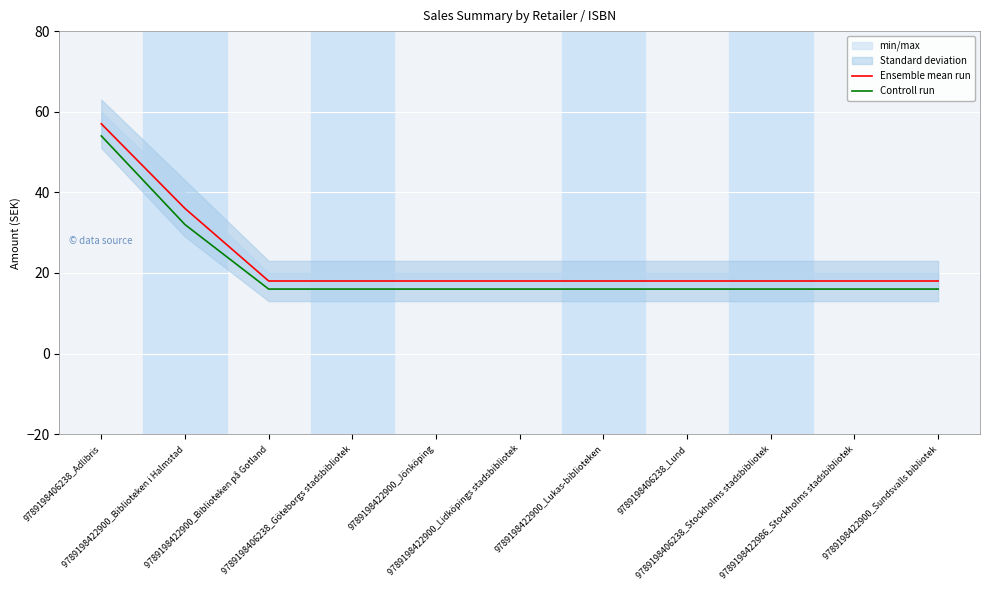

List the series in order of their peak value, lowest first.

Controll run, Ensemble mean run